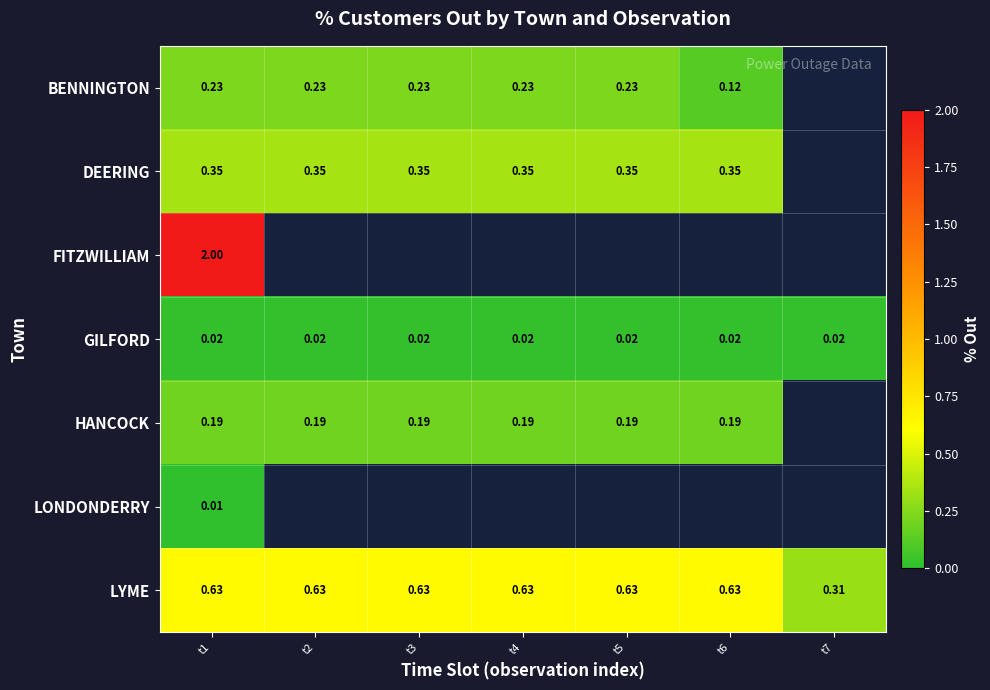

Is the value of LYME at t2 greater than the value of BENNINGTON at t4?

Yes